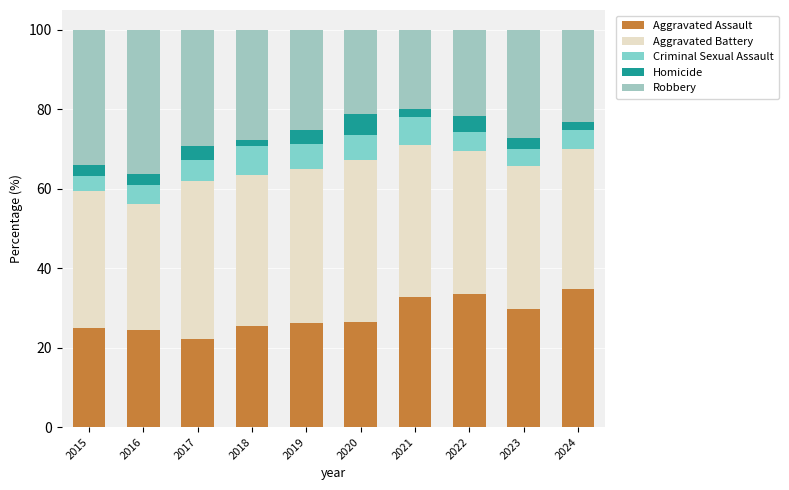

How many categories are shown in the chart?

10